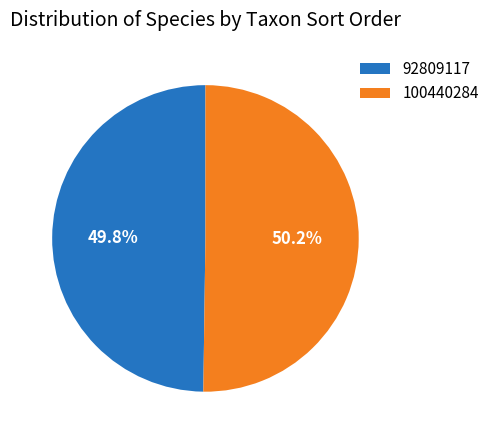

To the nearest percent, what is the combined percentage of 92809117 and 100440284?

100%